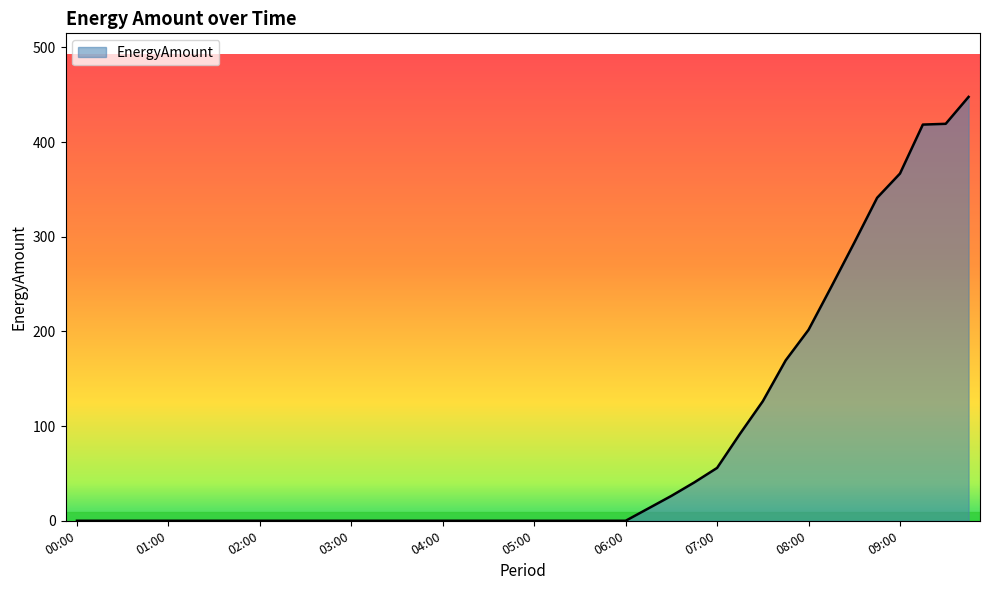

Count the number of values greater than 0.

15